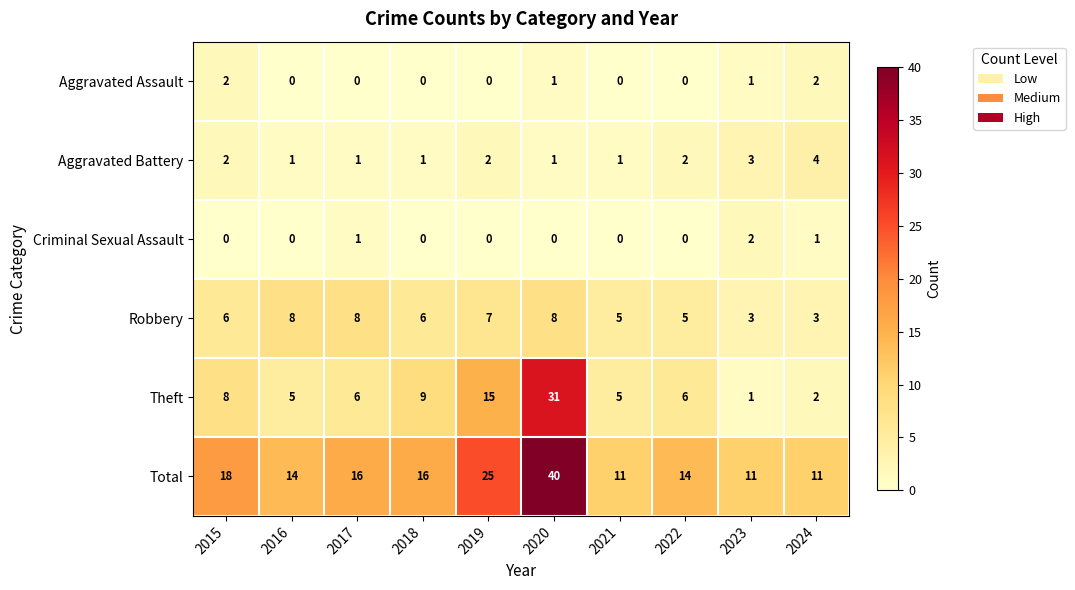

Read the Theft value at 2018.

9